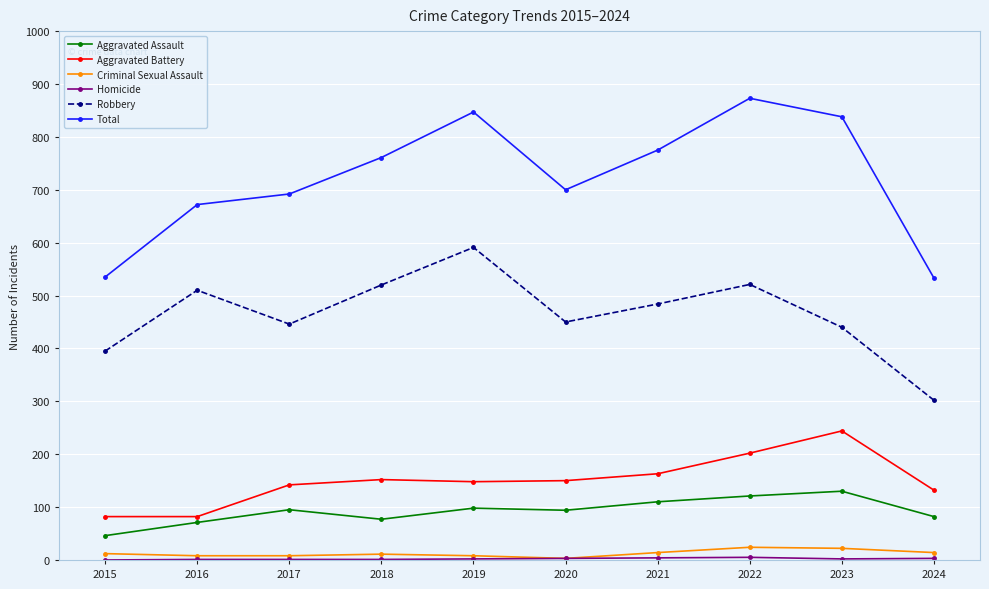

True or false: Total and Aggravated Battery intersect in this chart.

False